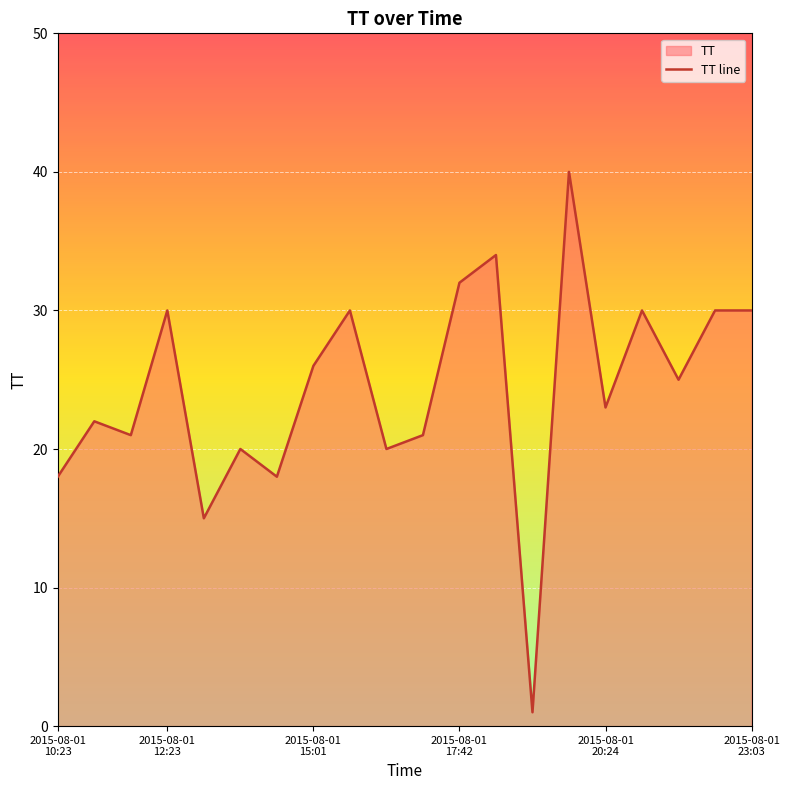

What is the smallest value displayed?

1